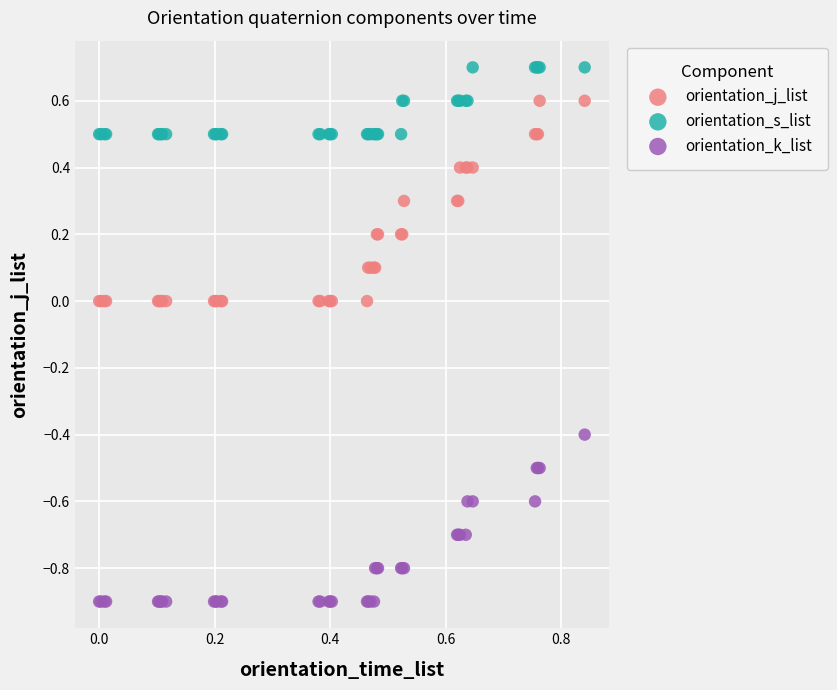

What is the X range (max minus min) for the scatter plot?

0.8